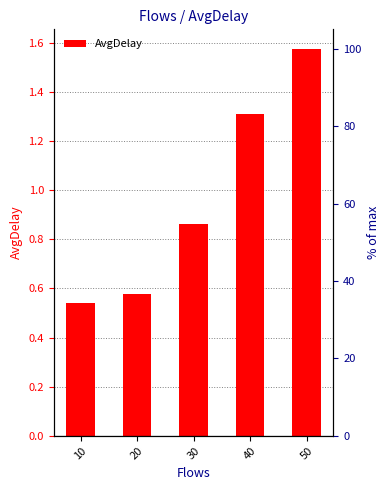

At which label is the value closest to 1?

30